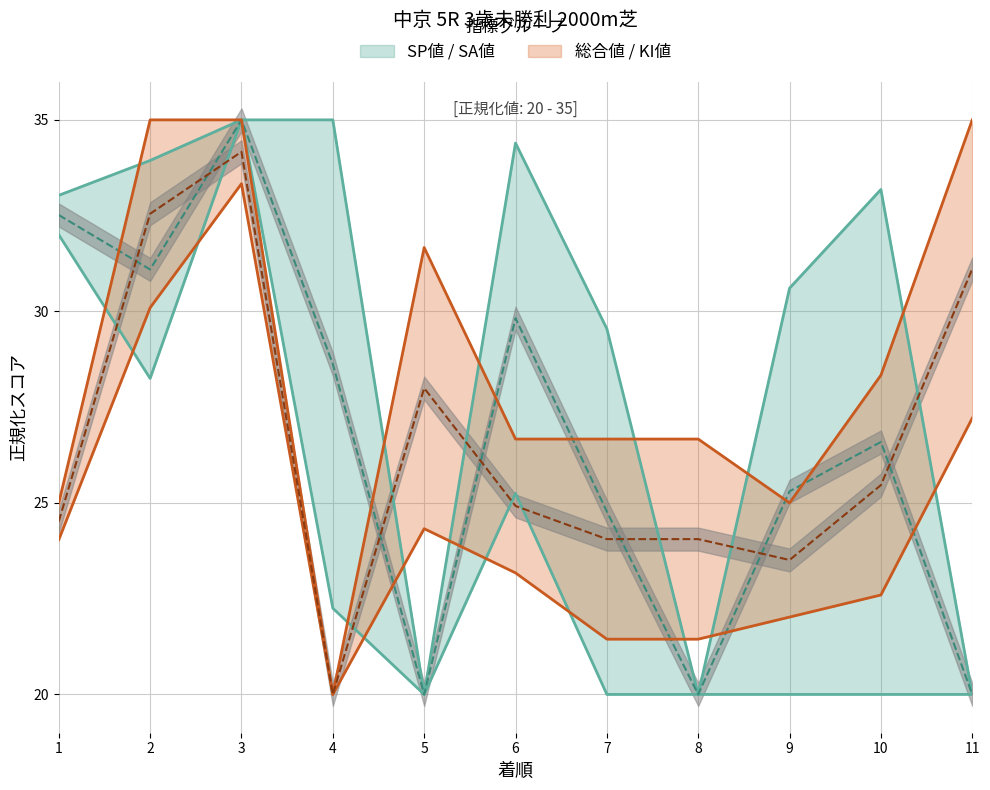

How many lines are shown in the chart?

4